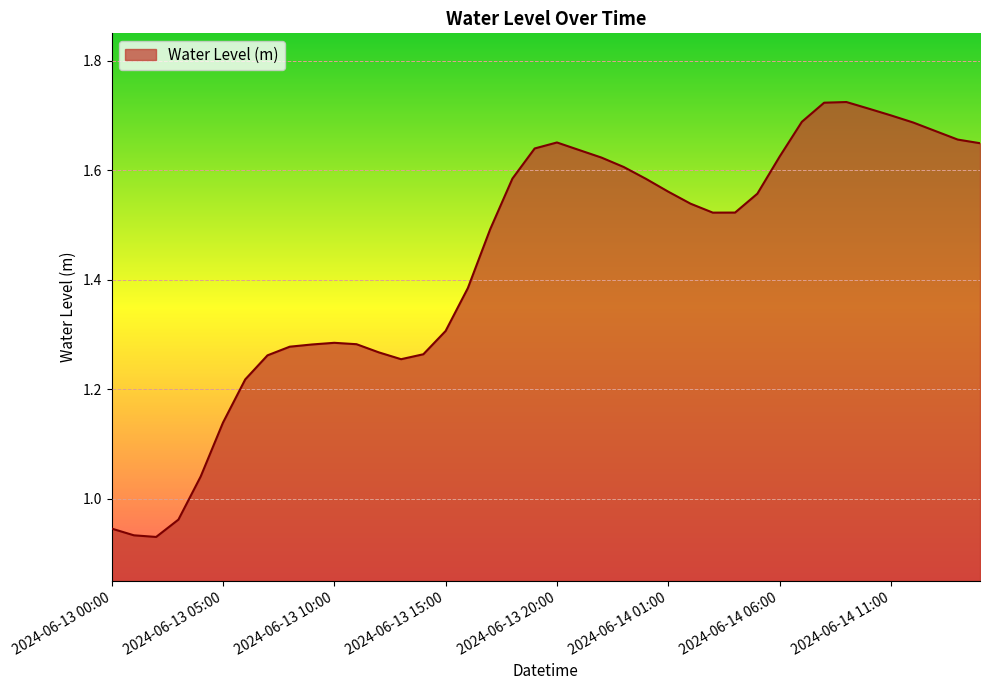

What is the sum of all values?

57.4